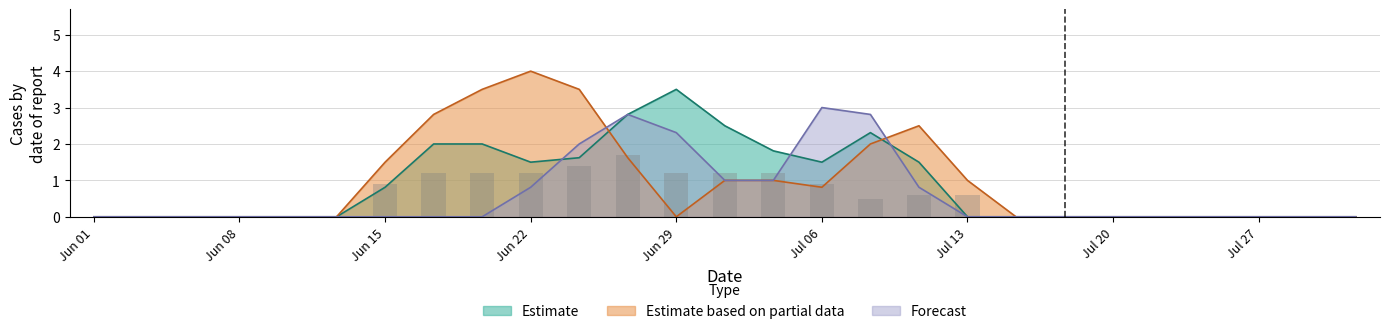

The value of Forecast at Jul 27 is 0.0. True or false?

True